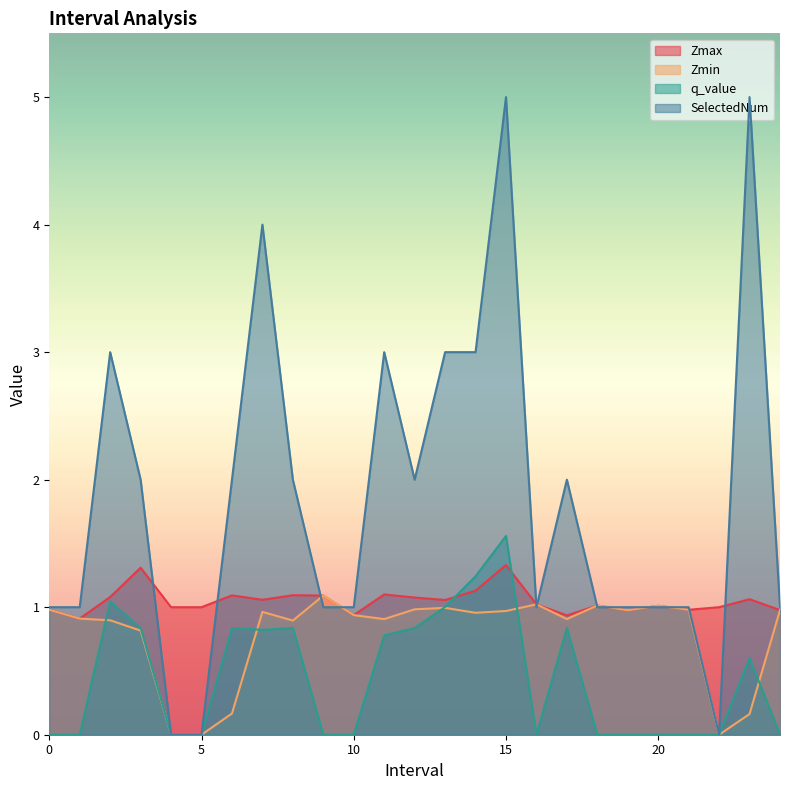

Which series has the largest total across all categories?

SelectedNum